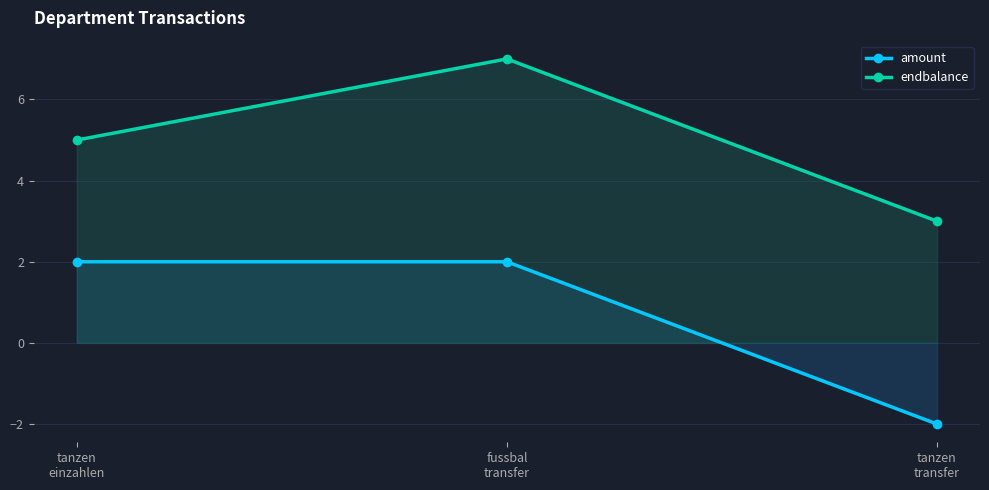

Read the amount value at fussbal
transfer.

2